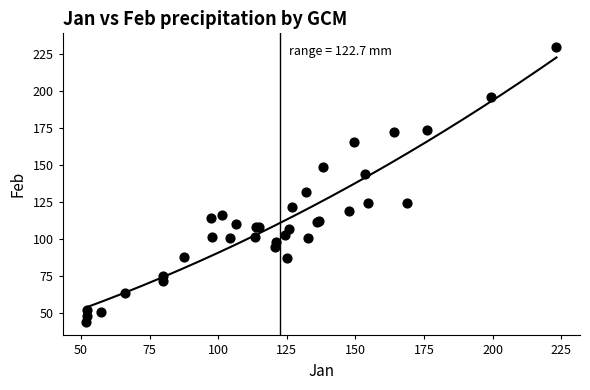

What Y value in the scatter plot is closest to 136?

132.0